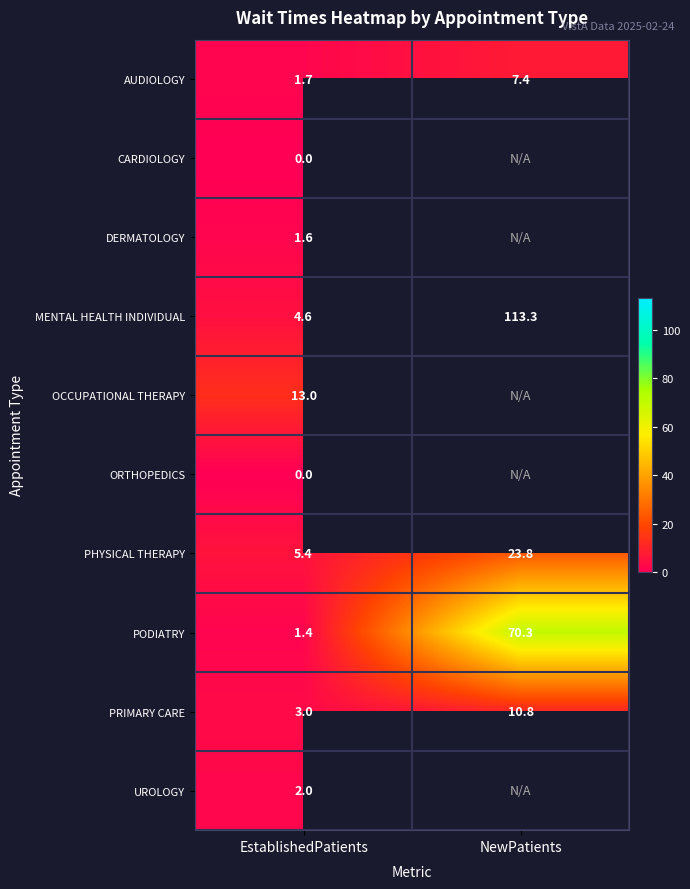

Is it true that AUDIOLOGY equals 1.7 at EstablishedPatients?

True